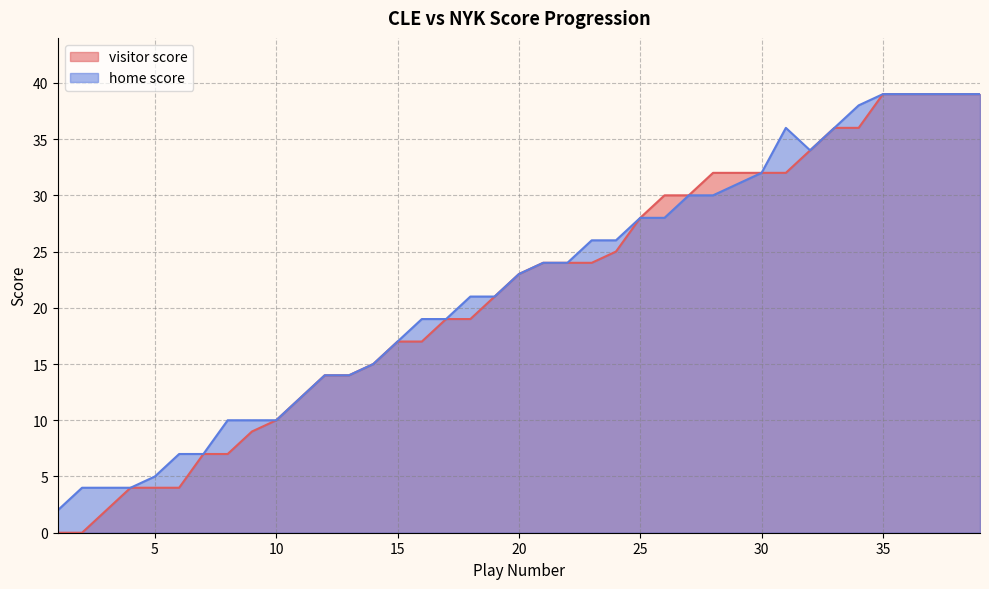

List the labels in order of home score value, largest first.

35, 36, 37, 38, 39, 34, 31, 33, 32, 30, 29, 27, 28, 25, 26, 23, 24, 21, 22, 20, 18, 19, 16, 17, 15, 14, 12, 13, 11, 8, 9, 10, 6, 7, 5, 2, 3, 4, 1